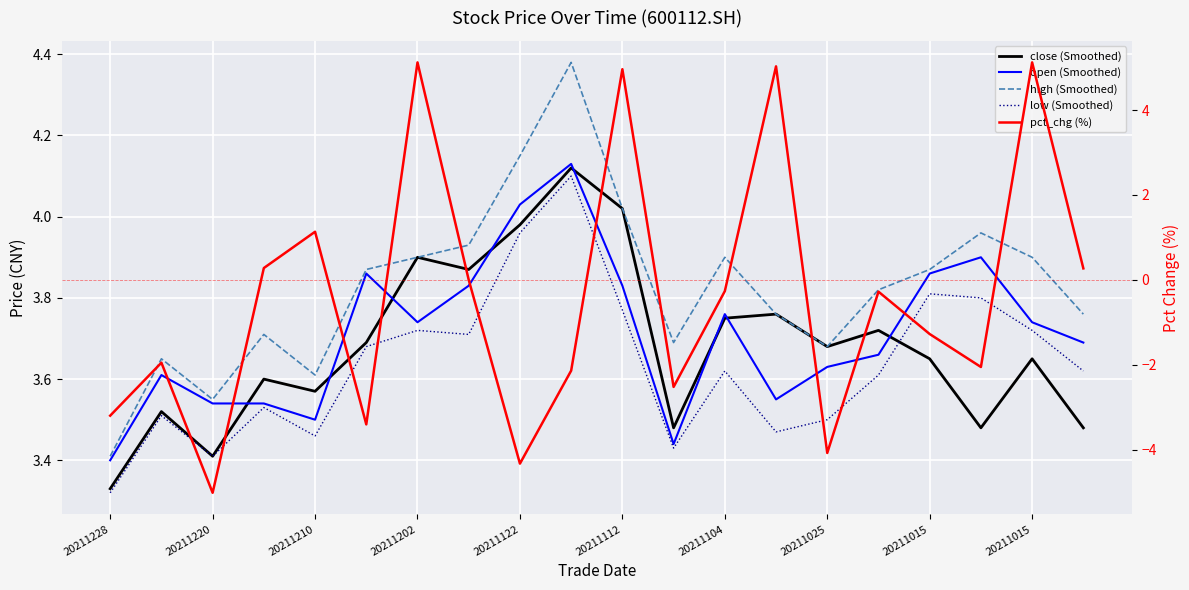

Between 20211220 and 11, which series saw the biggest shift?

pct_chg (%)